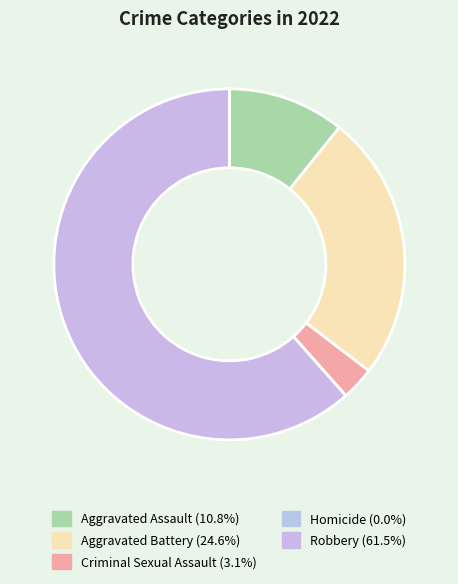

To the nearest percent, what is the combined percentage of Homicide and Aggravated Battery?

25%